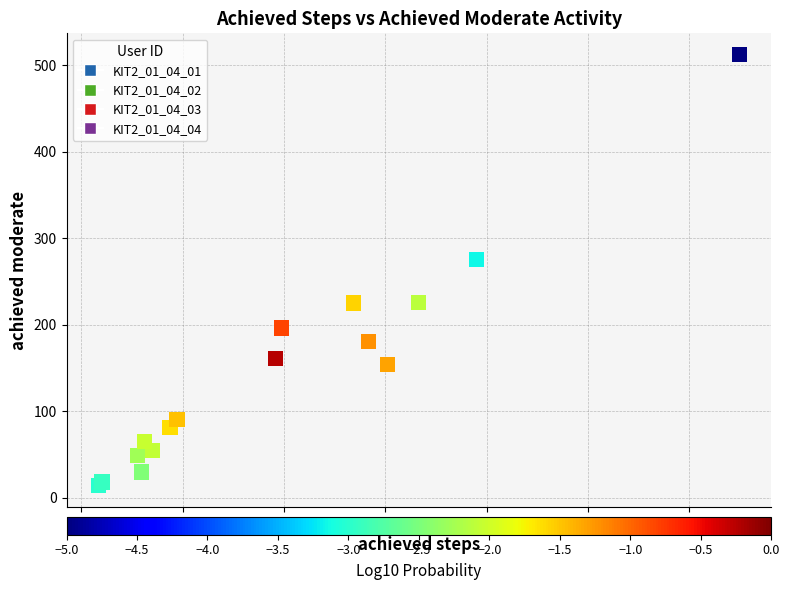

What are all the series names shown in the legend?

KIT2_01_04_01, KIT2_01_04_02, KIT2_01_04_03, KIT2_01_04_04